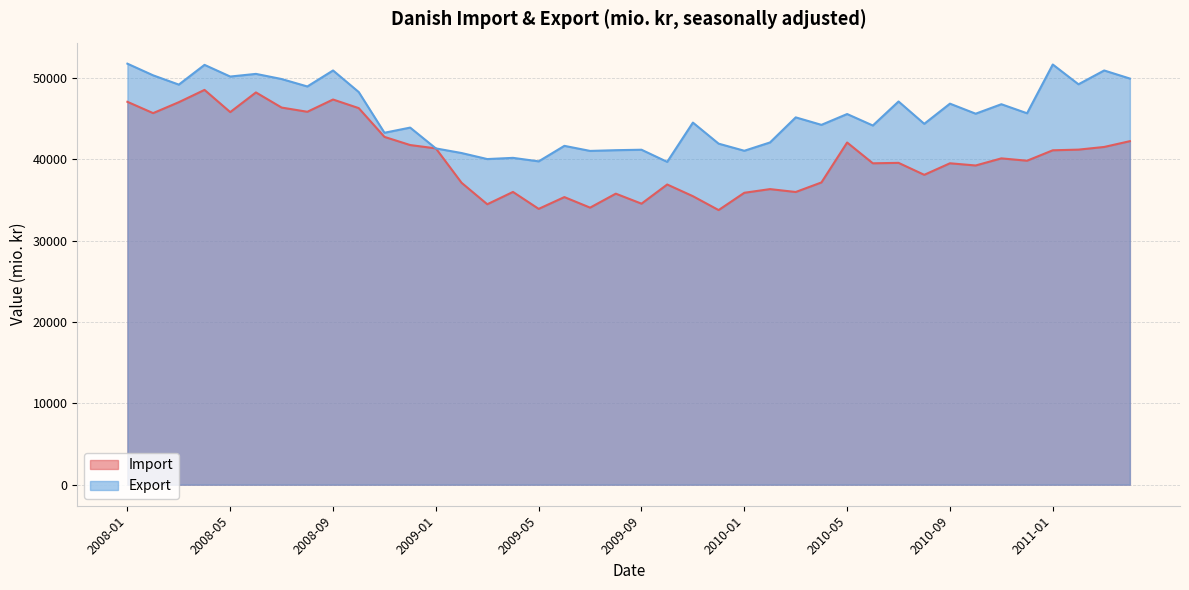

How many distinct data groups are displayed?

2